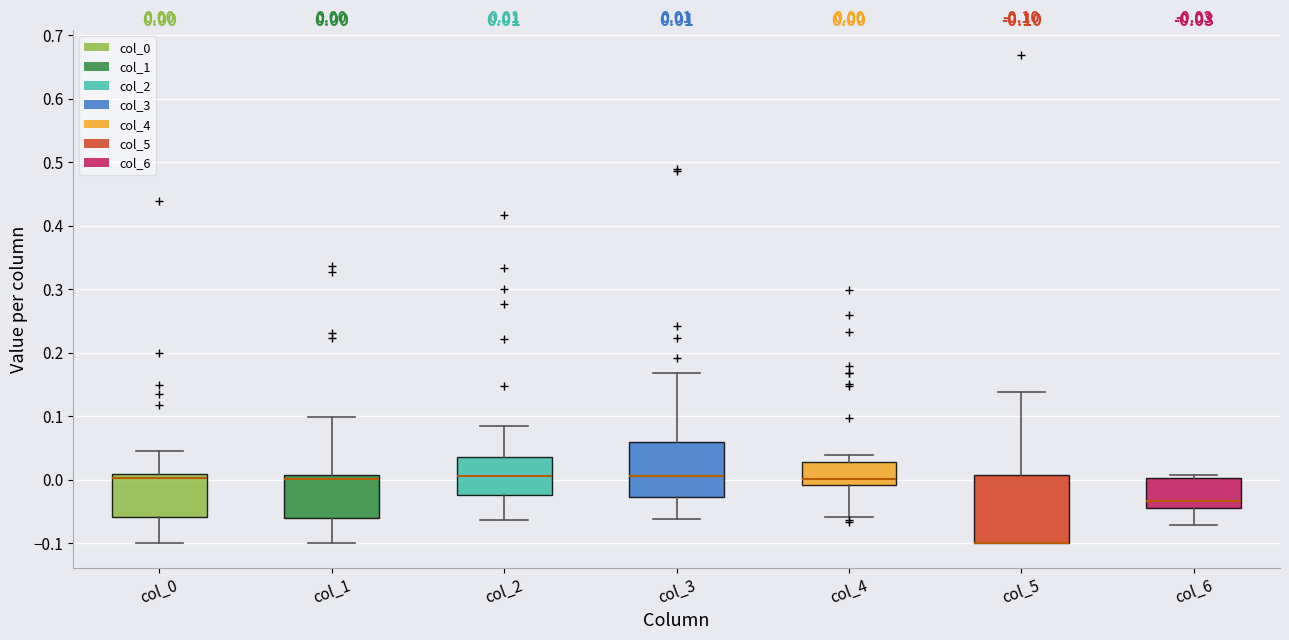

Comparing the boxes themselves (not the whiskers), which one is the tallest?

col_5